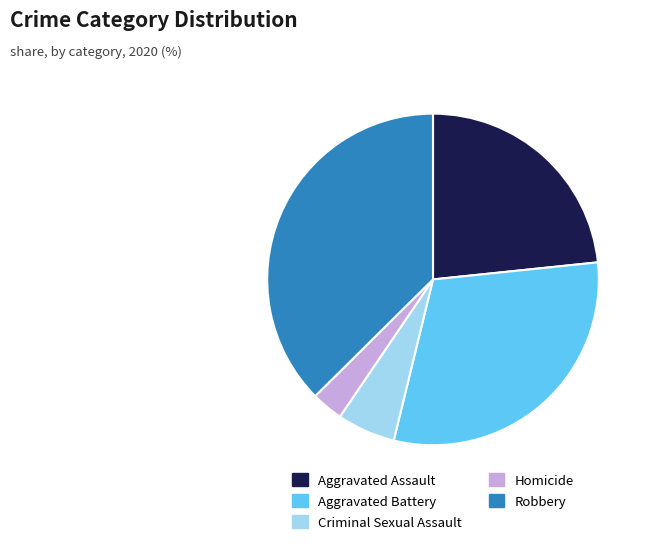

True or false: Aggravated Assault accounts for 12% of the total.

False